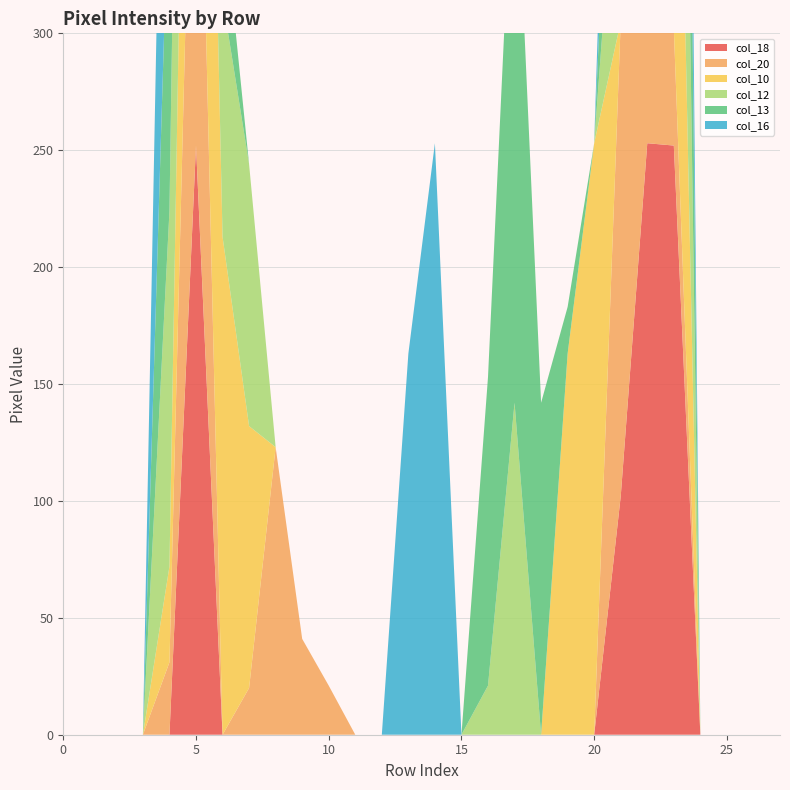

Reading left to right, transcribe all the data shown in this chart.

col_18: 0	0	0	0	0	252	0	0	0	0	0	0	0	0	0	0	0	0	0	0	0	102	253	252	0	0	0	0
col_20: 0	0	0	0	31	232	0	20	123	41	21	0	0	0	0	0	0	0	0	0	0	203	253	50	0	0	0	0
col_10: 0	0	0	0	41	243	213	112	0	0	0	0	0	0	0	0	0	0	0	163	253	0	172	232	0	0	0	0
col_12: 0	0	0	0	152	252	102	112	0	0	0	0	0	0	0	0	21	142	0	0	0	102	193	252	0	0	0	0
col_13: 0	0	0	0	152	253	41	0	0	0	0	0	0	0	0	0	132	253	142	20	0	102	254	233	0	0	0	0
col_16: 0	0	0	0	213	252	0	0	0	0	0	0	0	163	253	0	0	0	0	0	0	102	253	151	0	0	0	0